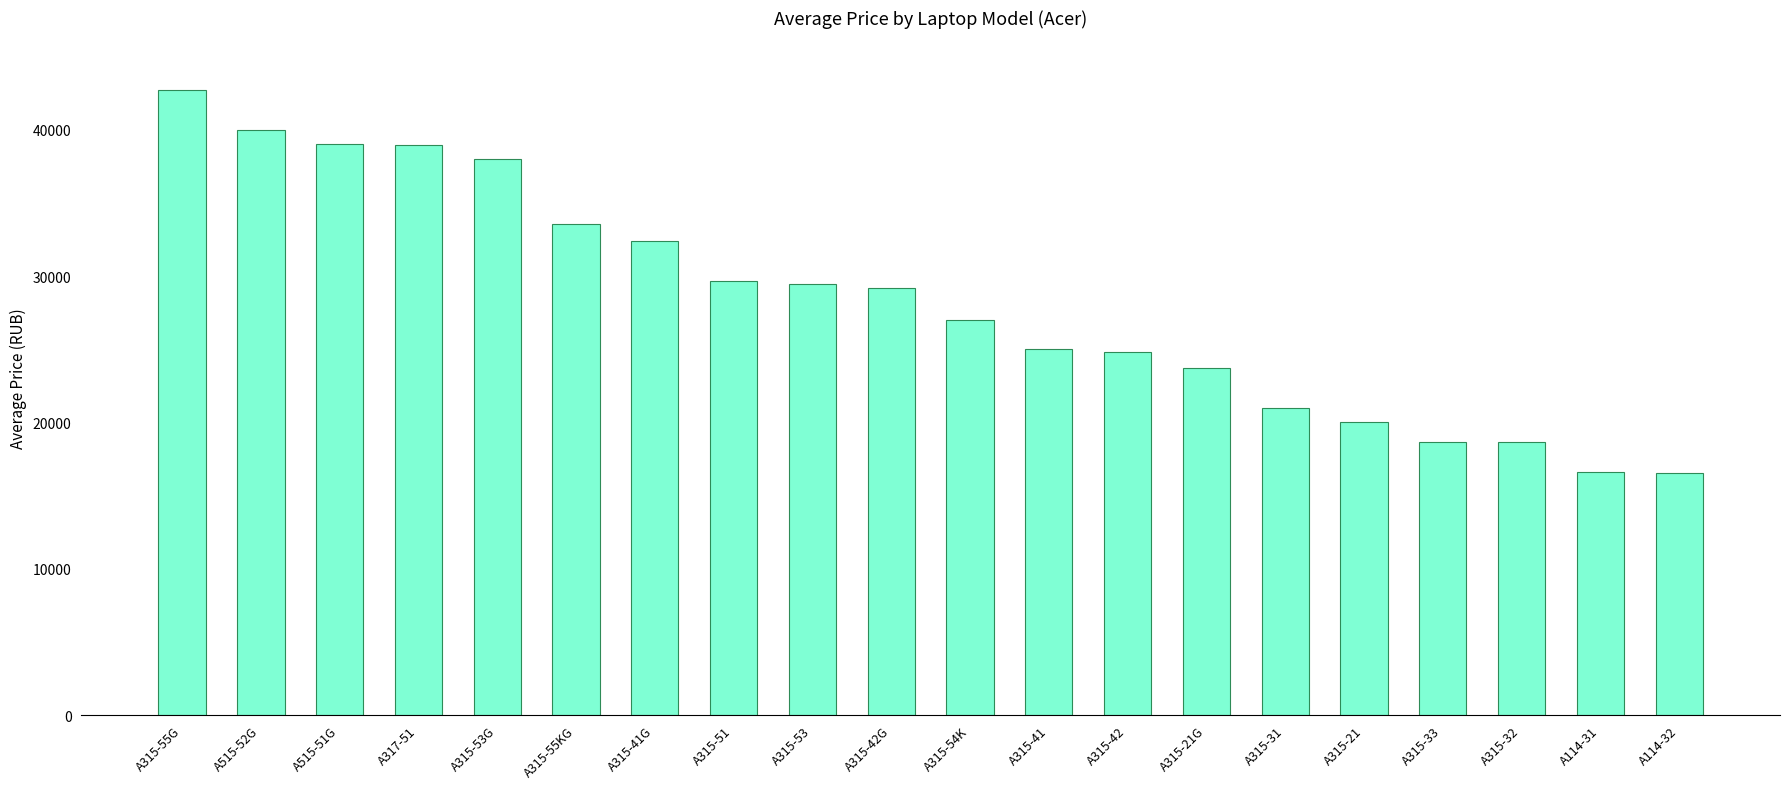

Which has a higher value, A315-53 or A315-42?

A315-53